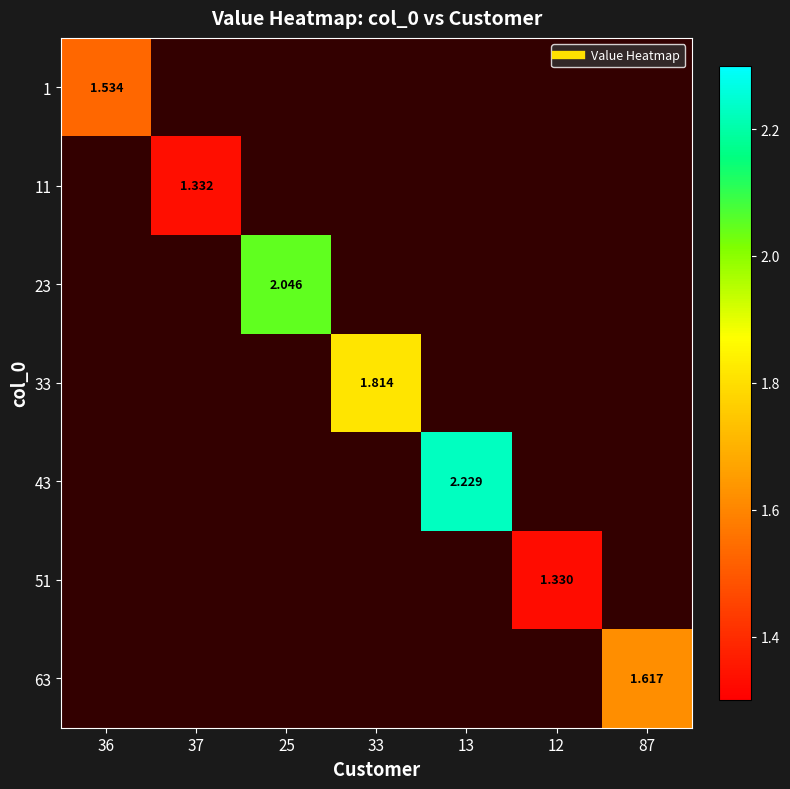

What is the difference between the highest and lowest values at 25?

2.0